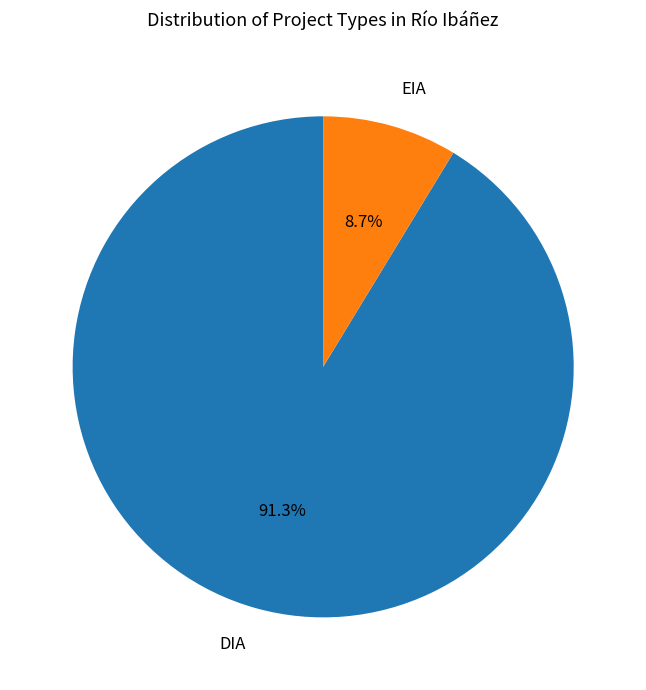

Which slice represents more than half of the pie?

DIA